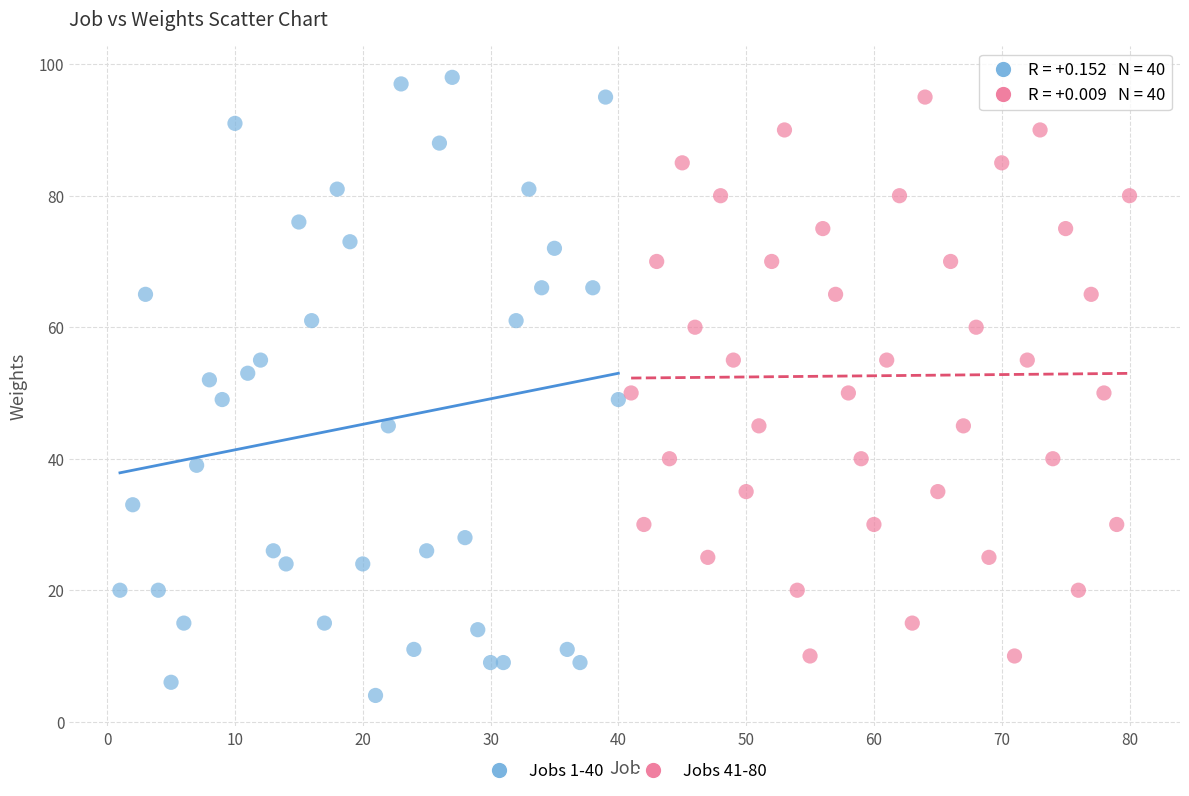

Which series has the widest spread of Y values?

Jobs 1-40